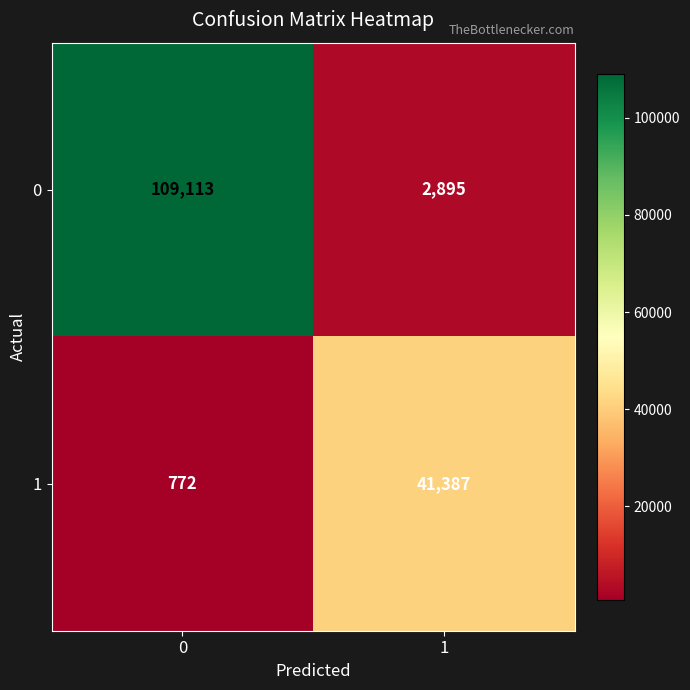

What is the spread (max minus min) of values at 0?

108341